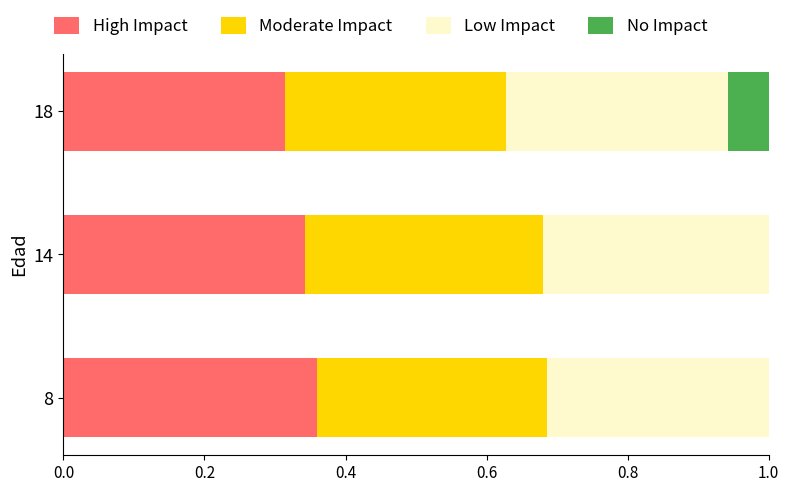

The High Impact series shows 0.6 at 8. True or false?

False